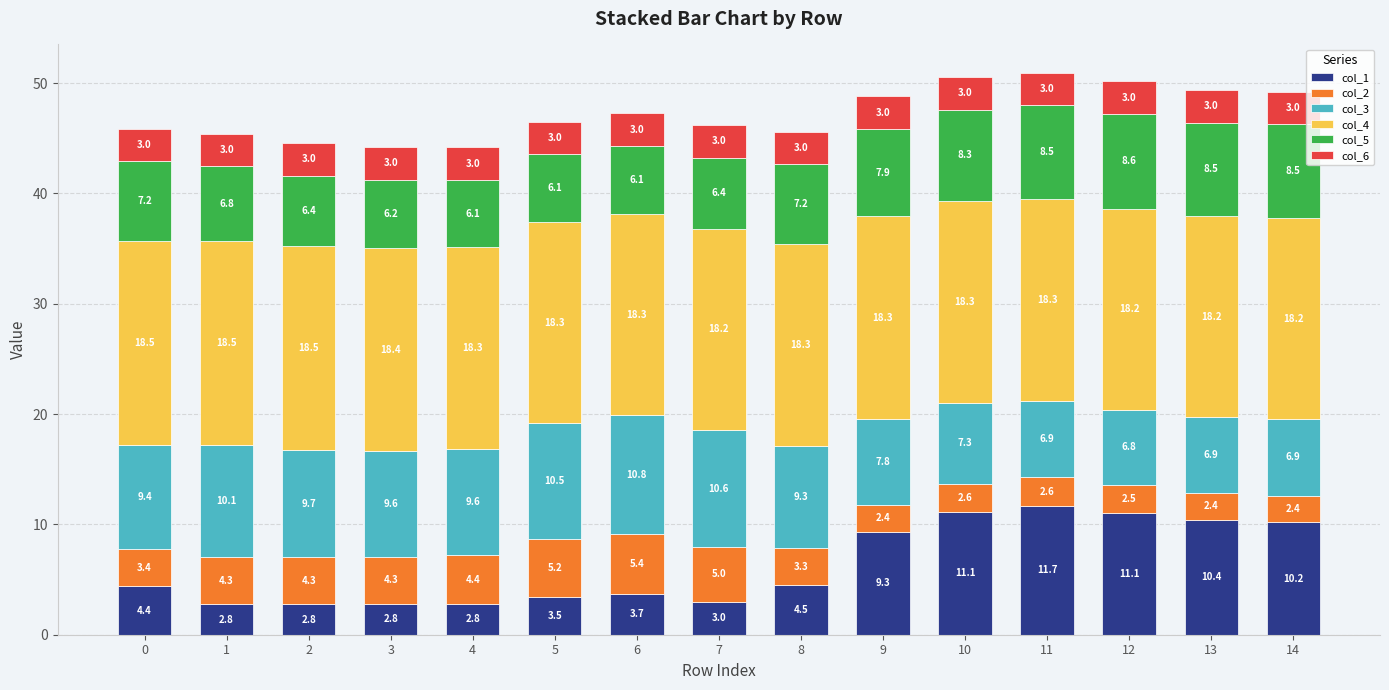

What is the minimum value for col_1?

2.8